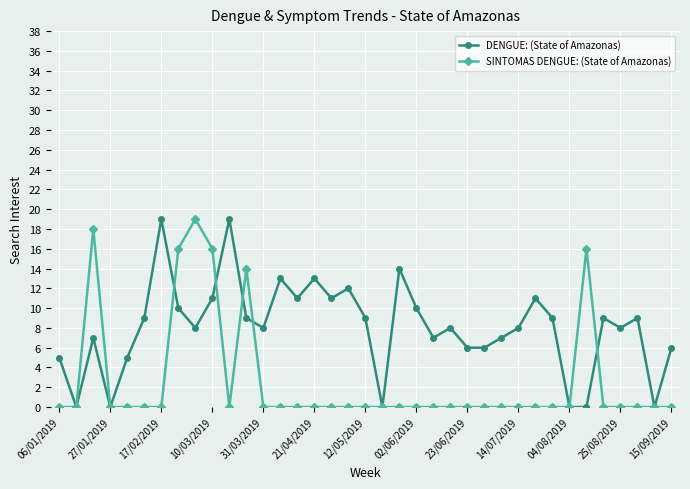

Reading right to left, extract all data points from this chart.

DENGUE: (State of Amazonas): 6	0	9	8	9	0	0	9	11	8	7	6	6	8	7	10	14	0	9	12	11	13	11	13	8	9	19	11	8	10	19	9	5	0	7	0	5
SINTOMAS DENGUE: (State of Amazonas): 0	0	0	0	0	16	0	0	0	0	0	0	0	0	0	0	0	0	0	0	0	0	0	0	0	14	0	16	19	16	0	0	0	0	18	0	0